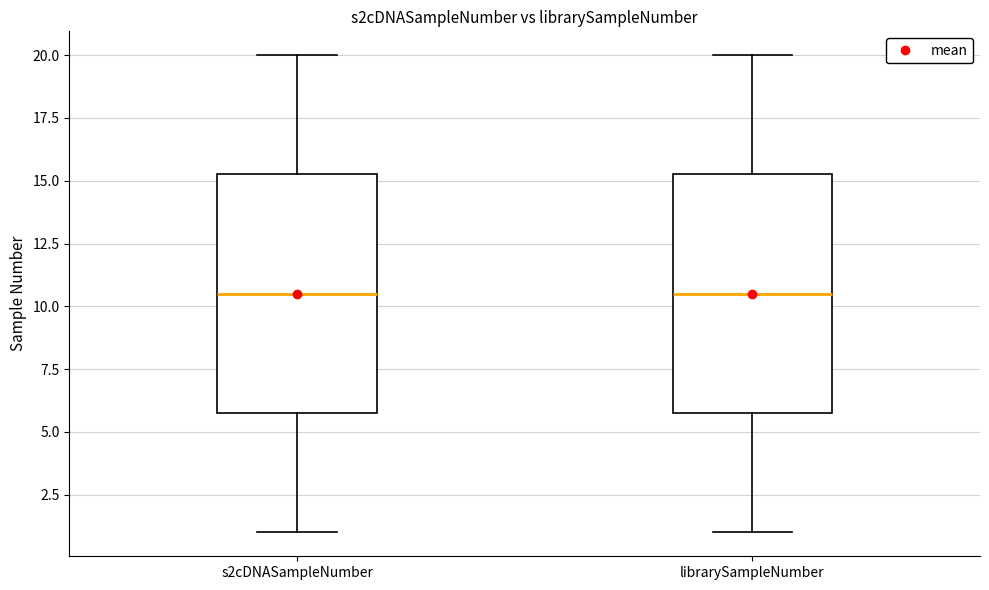

Reading left to right, read every box against the y-axis: the position of its median line, the range the box covers, and the ends of its whiskers. The values are not printed on the chart, so give them approximately, as read against the axis.

s2cDNASampleNumber: median 10.5, box 6.0 to 15.5, whiskers 1.0 to 20.0
librarySampleNumber: median 10.5, box 6.0 to 15.5, whiskers 1.0 to 20.0